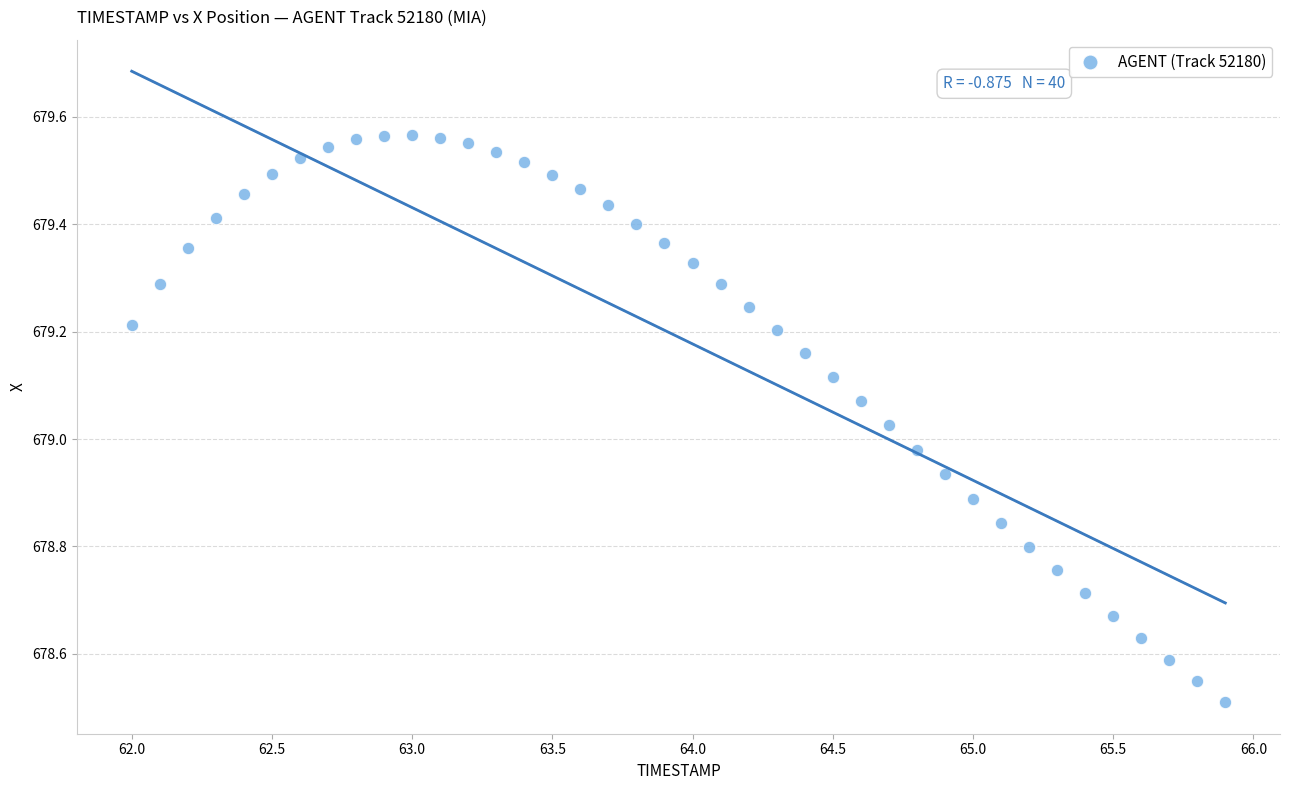

What is the range of Y values (max minus min)?

1.1